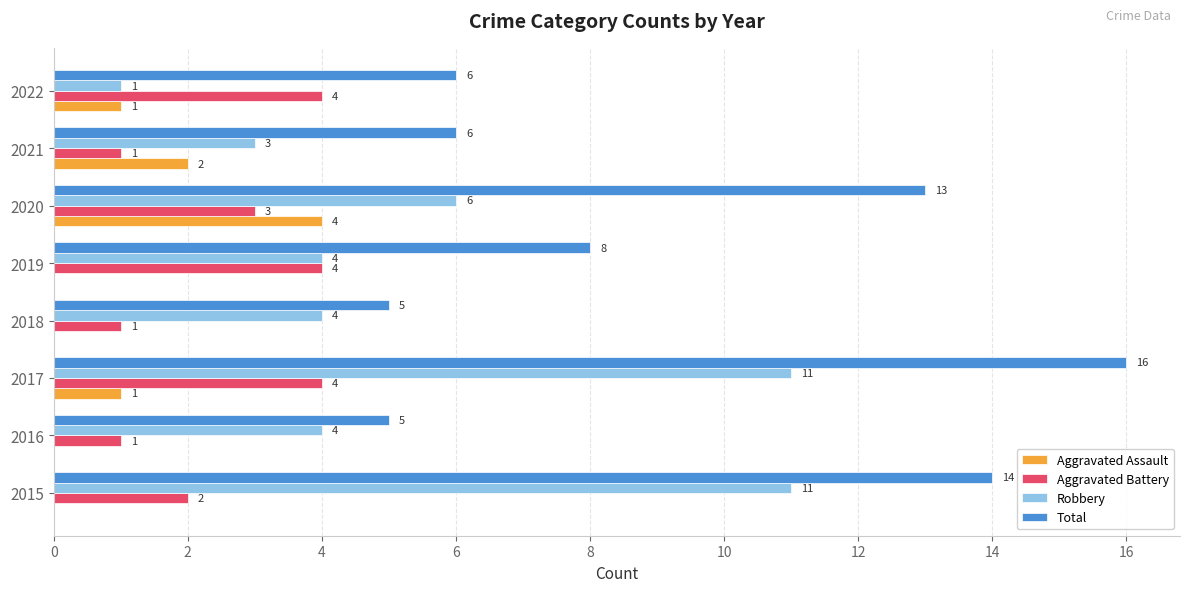

How many data points does each series have?

8